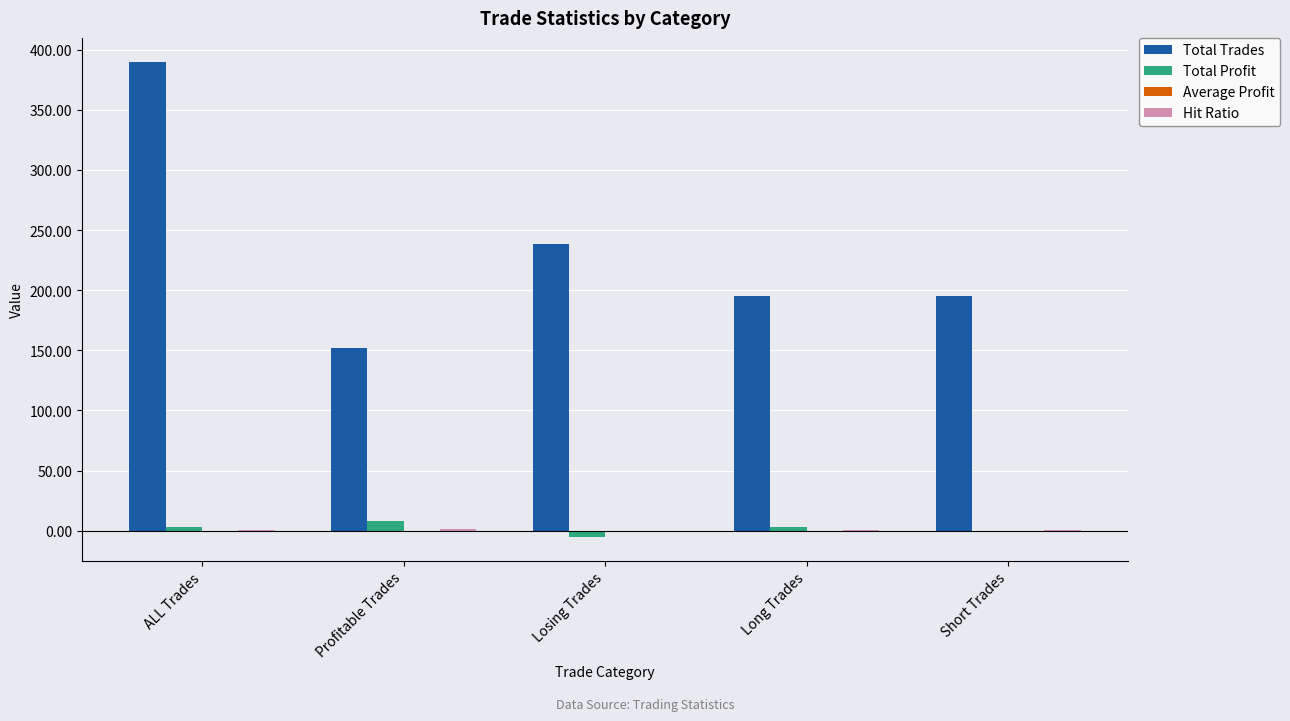

At which label is Total Trades closest to 271?

Losing Trades